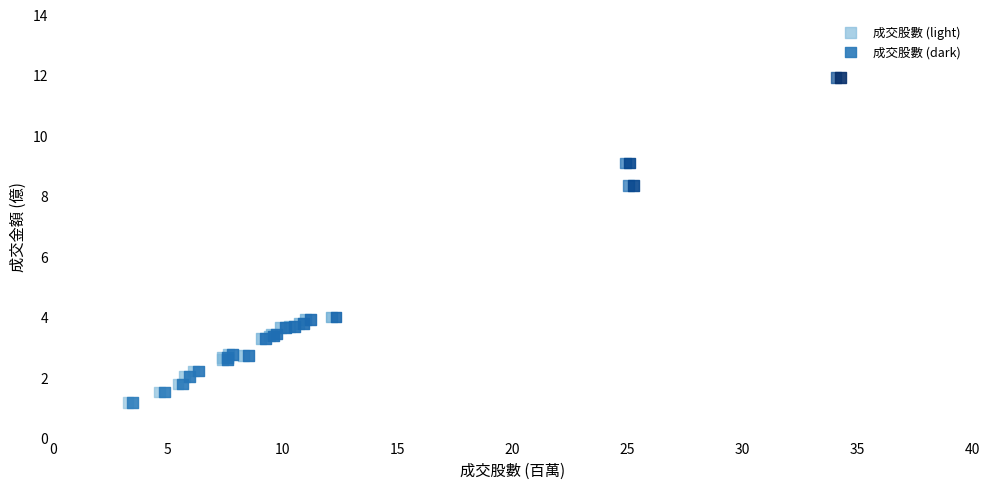

What are all the series names shown in the legend?

成交股數 (light), 成交股數 (dark)